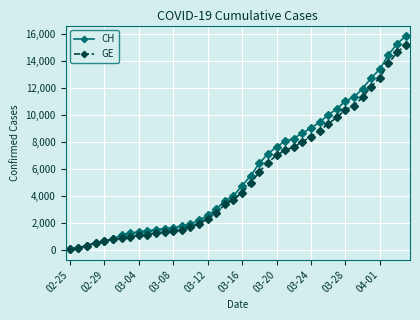

What is the sum of all GE values?

216891